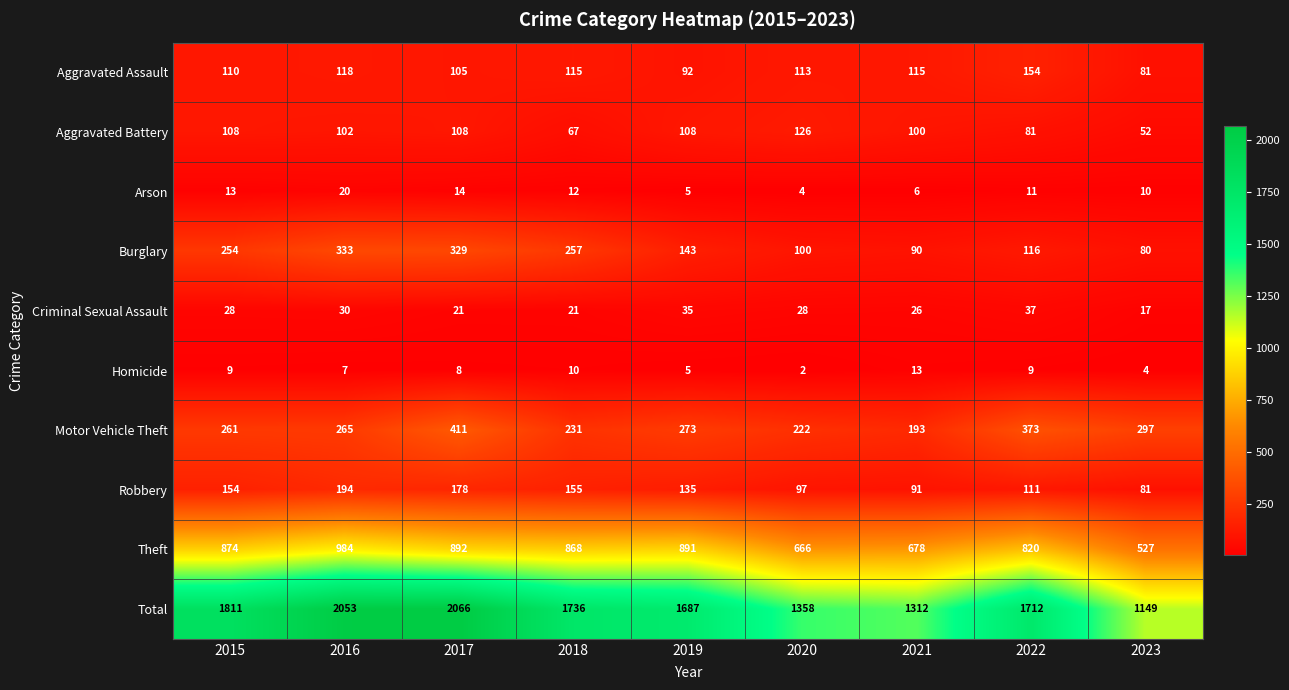

What is the total value across all series at 2022?

3424